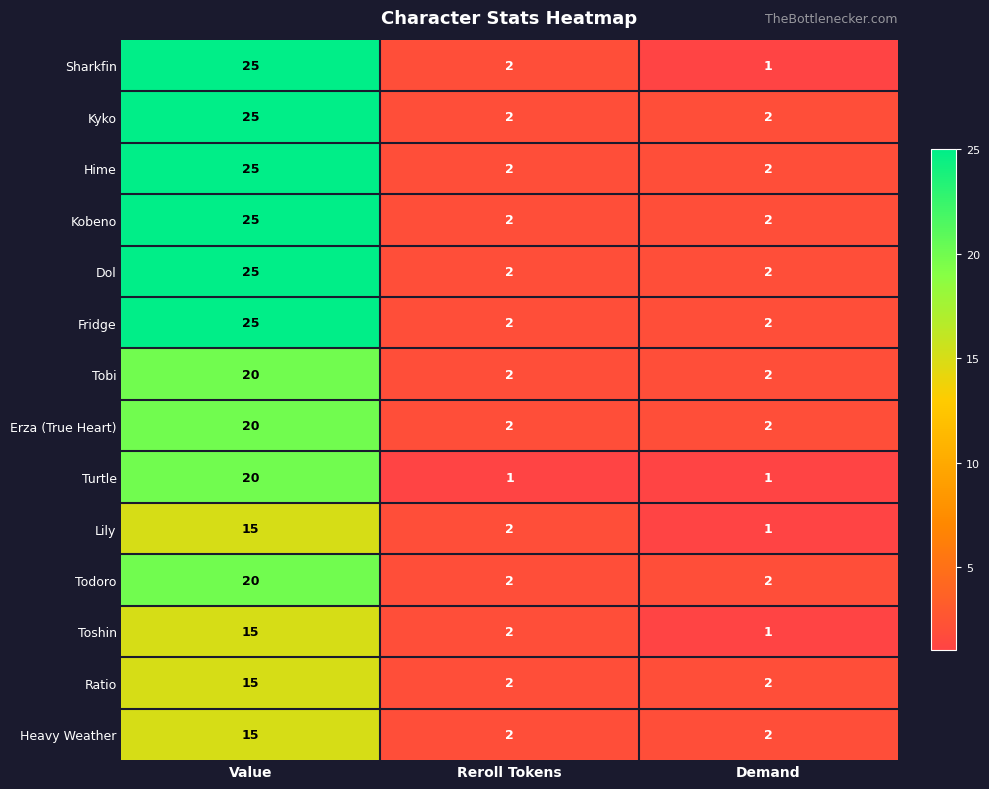

How many Hime values are between 2 and 25?

3